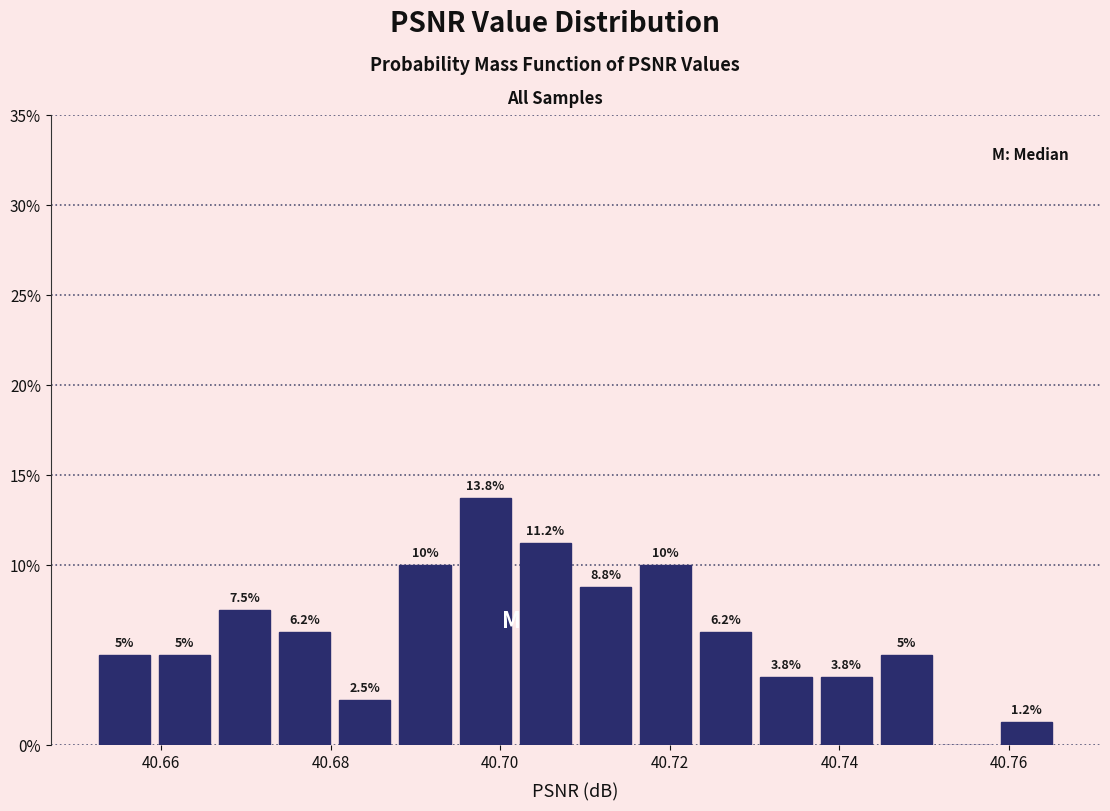

Read against the x-axis, roughly where is the centre of the tallest bar?

40.698